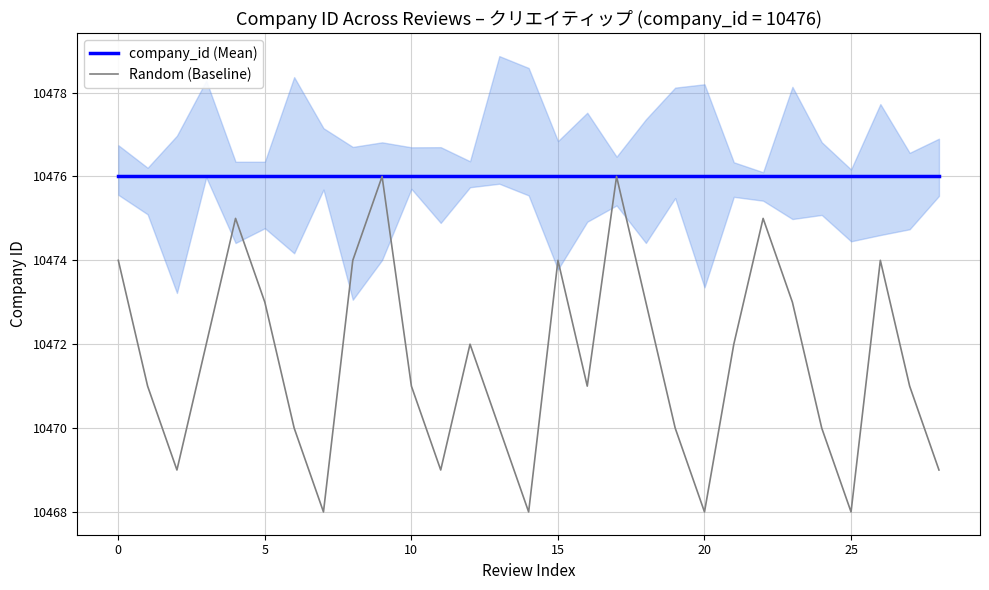

Is the value of company_id (Mean) at 17 greater than the value of Random (Baseline) at 27?

Yes